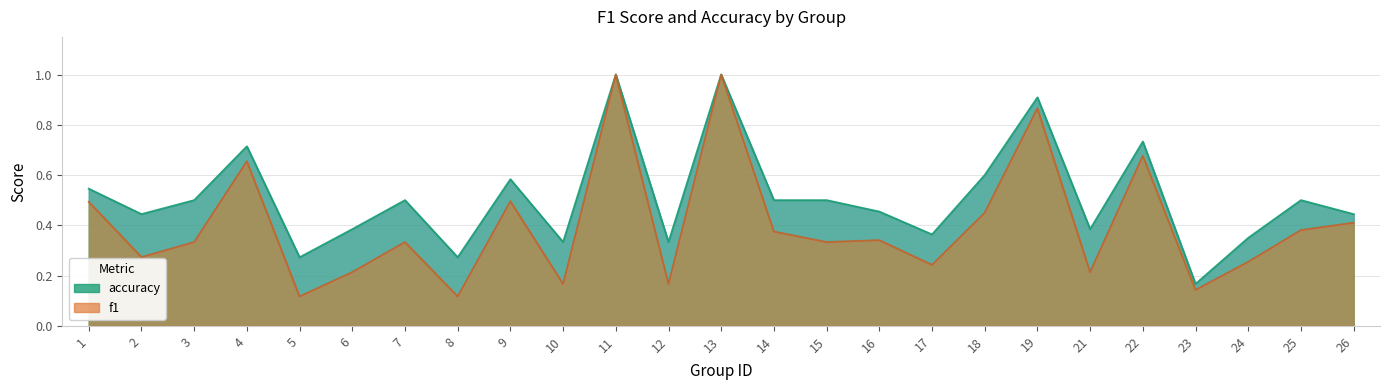

Is it true that f1 equals 0.3 at 7?

True